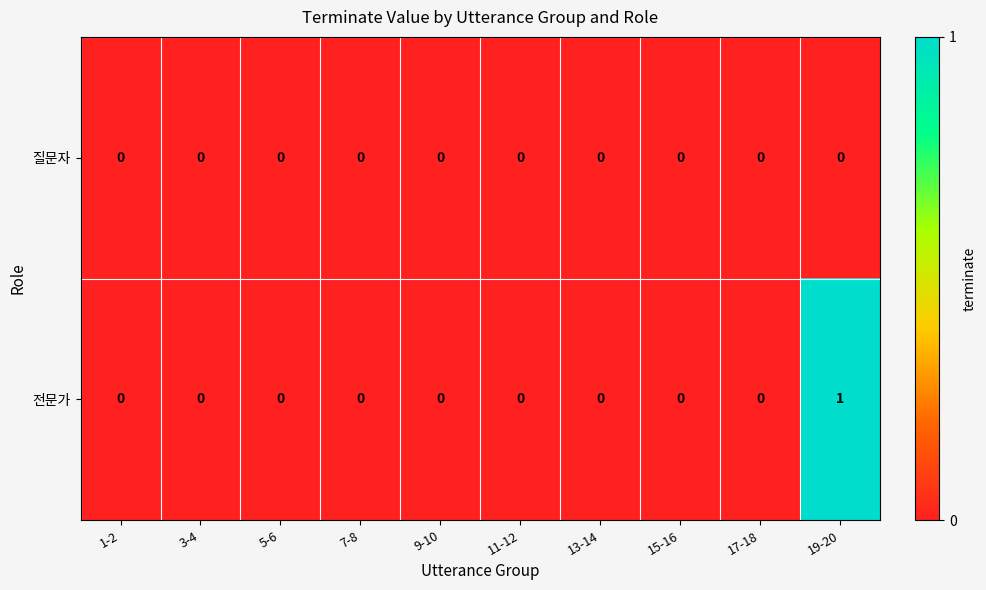

Reading right to left, what are all the values shown in this chart?

질문자: 19-20=0	17-18=0	15-16=0	13-14=0	11-12=0	9-10=0	7-8=0	5-6=0	3-4=0	1-2=0
전문가: 19-20=1	17-18=0	15-16=0	13-14=0	11-12=0	9-10=0	7-8=0	5-6=0	3-4=0	1-2=0